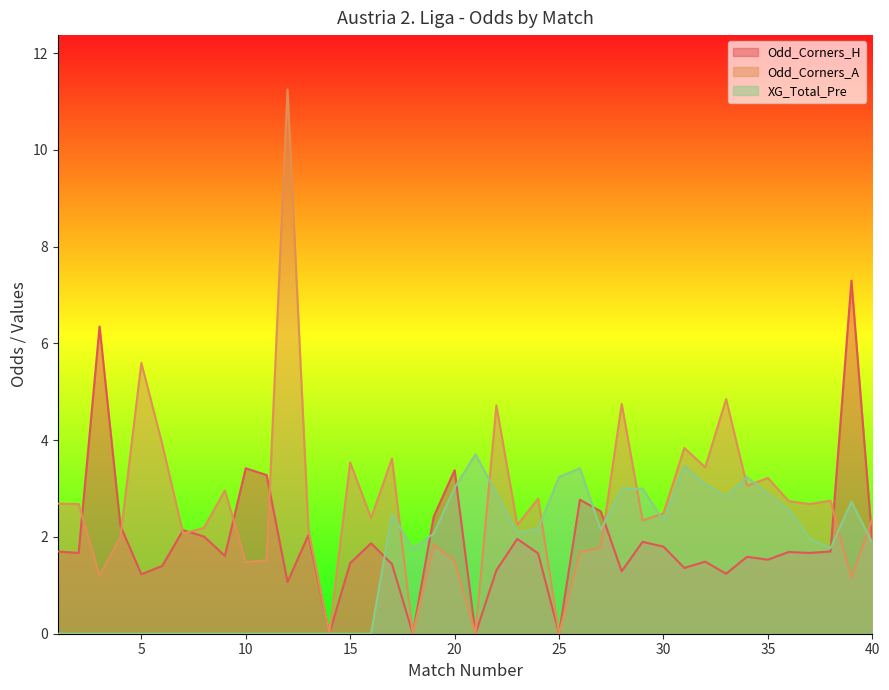

List the labels in order of Odd_Corners_H value, largest first.

39, 3, 10, 20, 11, 26, 27, 19, 4, 7, 13, 8, 23, 29, 40, 16, 30, 1, 38, 36, 2, 37, 24, 9, 34, 35, 32, 15, 17, 6, 31, 22, 28, 33, 5, 12, 14, 18, 21, 25